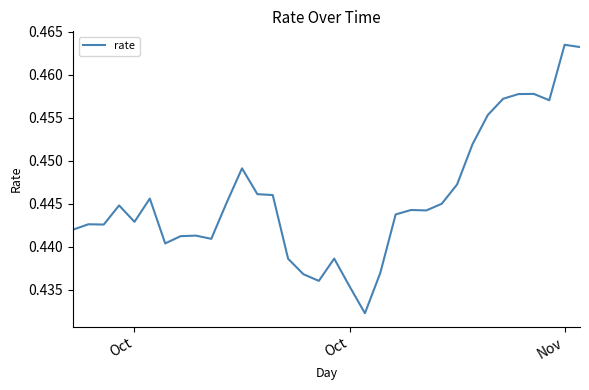

Reading left to right, list all the values displayed in this chart.

0.4	0.4	0.4	0.4	0.4	0.4	0.4	0.4	0.4	0.4	0.4	0.4	0.4	0.4	0.4	0.4	0.4	0.4	0.4	0.4	0.4	0.4	0.4	0.4	0.4	0.4	0.5	0.5	0.5	0.5	0.5	0.5	0.5	0.5